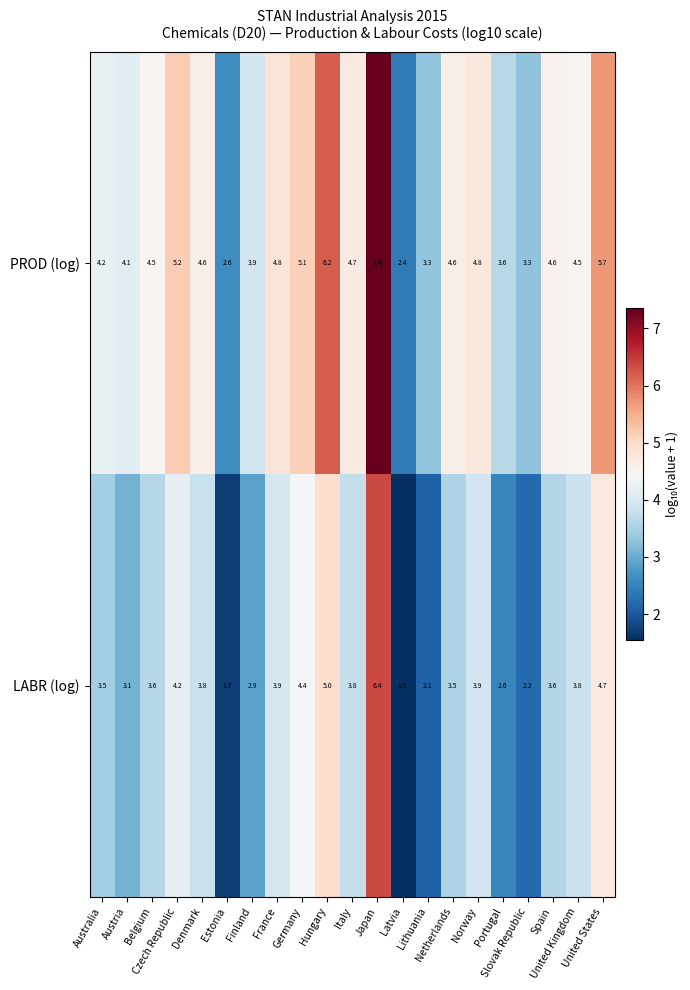

Which series has the largest total across all categories?

PROD (log)